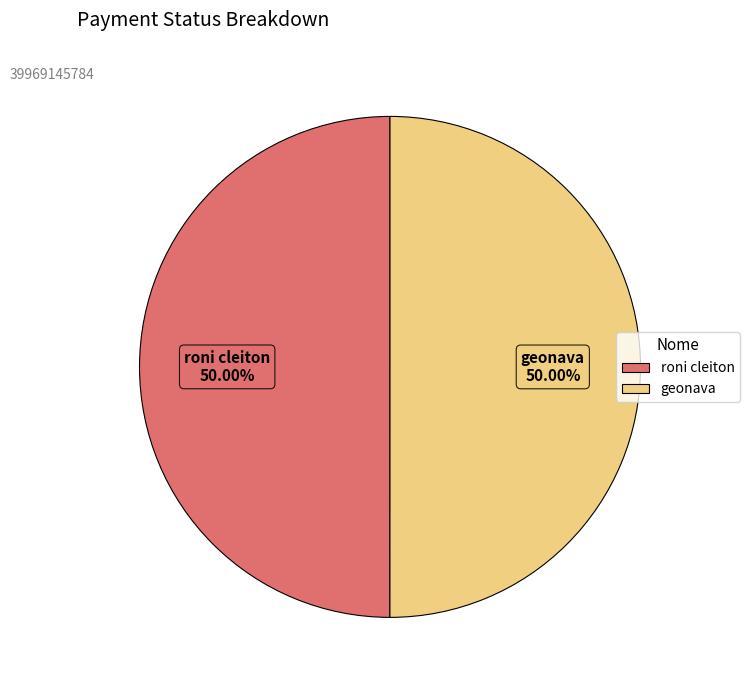

How many slices are in this pie chart?

2